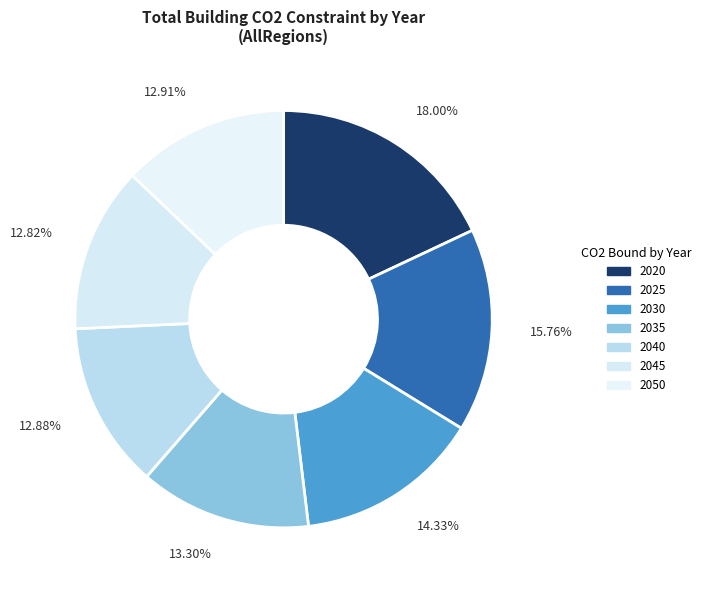

Is the sum of 2020 and 2045 greater than half?

No